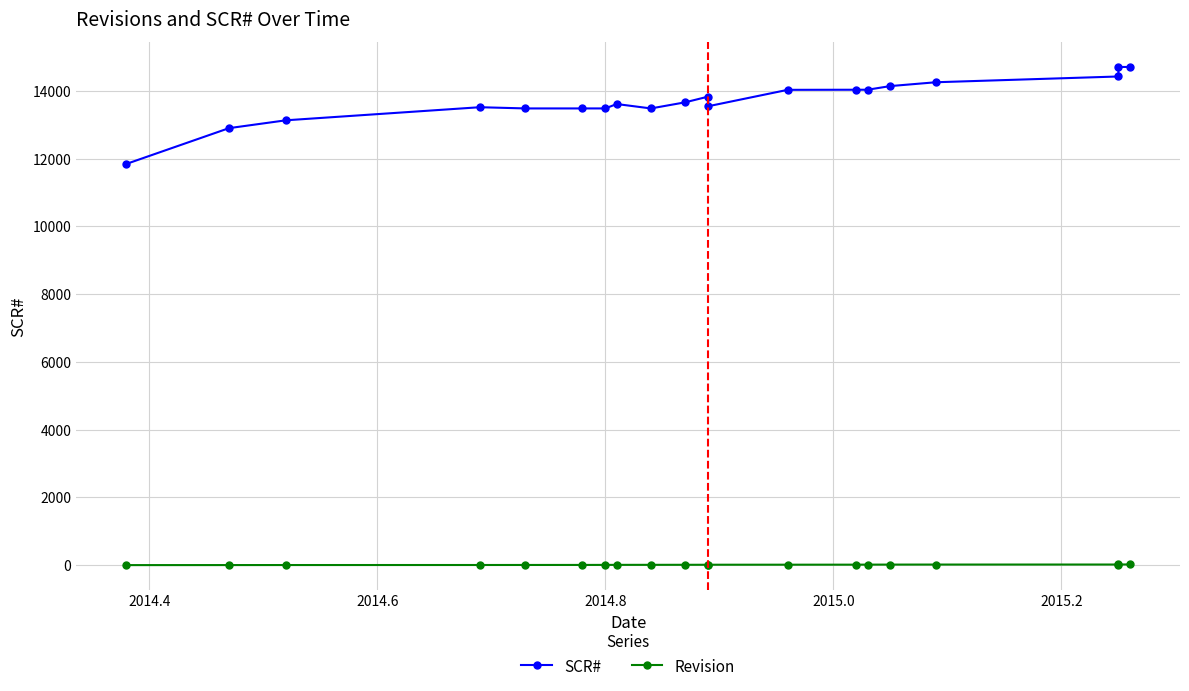

What is the highest value of the SCR# series?

14703